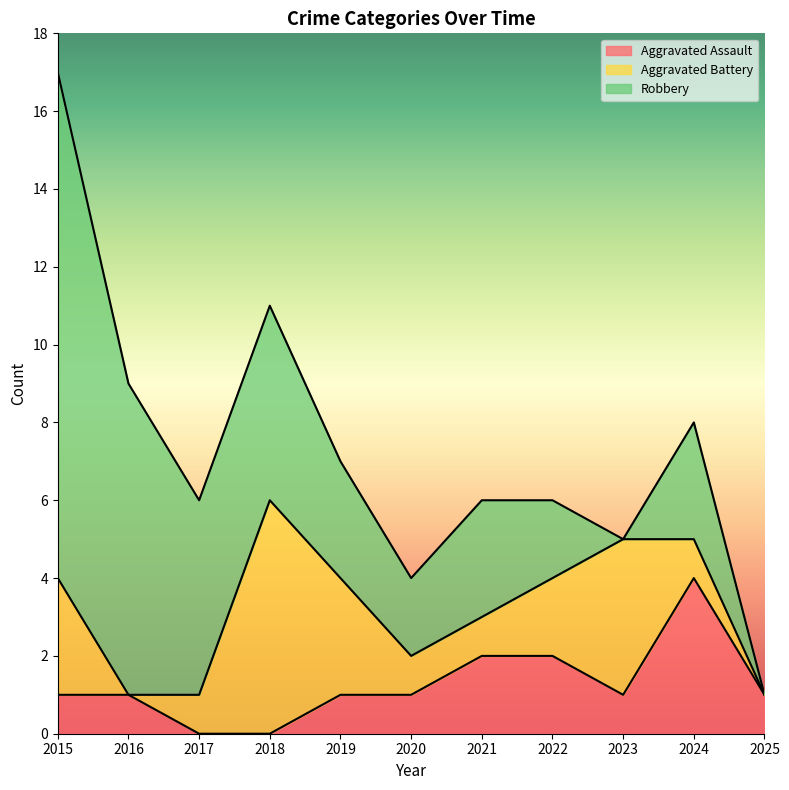

What is the sum of the Aggravated Assault values at 2019 and 2020?

2